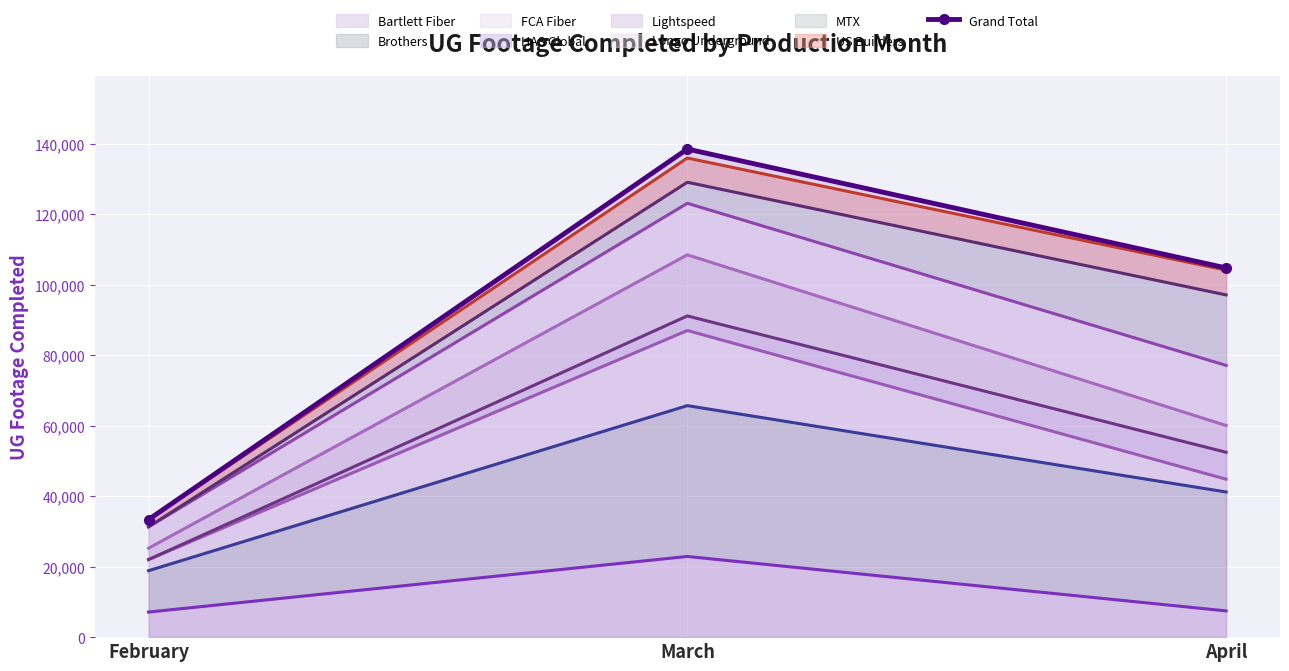

Which label corresponds to the smallest value in the chart?

February